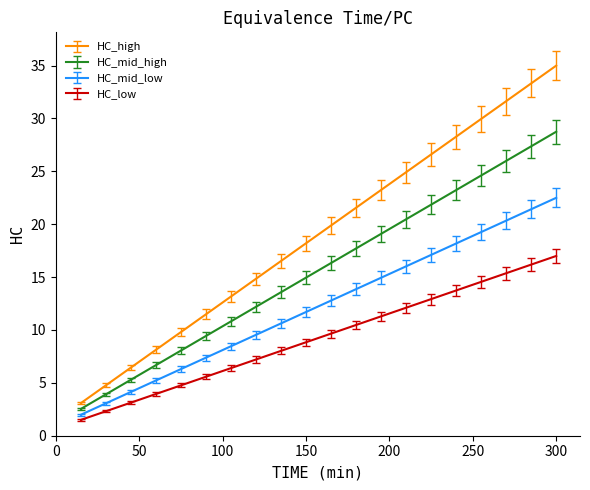

Count the number of categories in the chart.

20